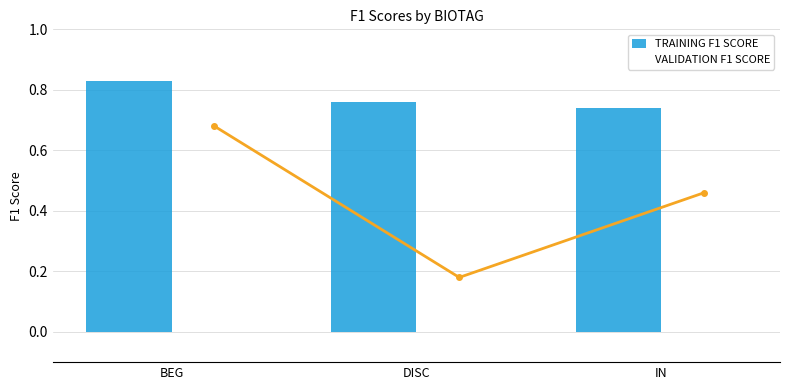

What is the spread (max minus min) of values at IN?

0.3